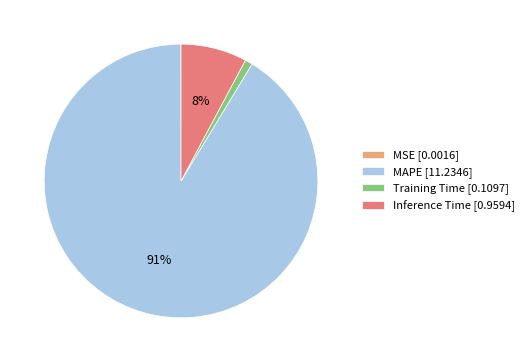

To the nearest percent, what is the difference between the largest and smallest slice percentages?

91%